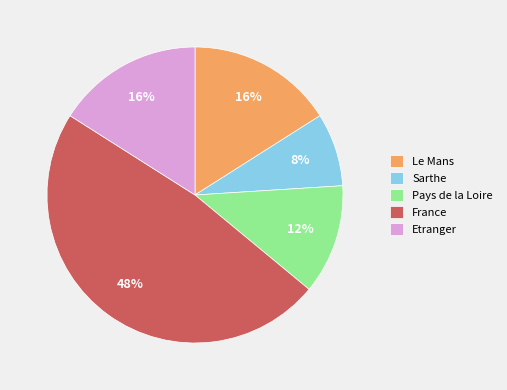

What percentage is the France slice, to the nearest percent?

48%